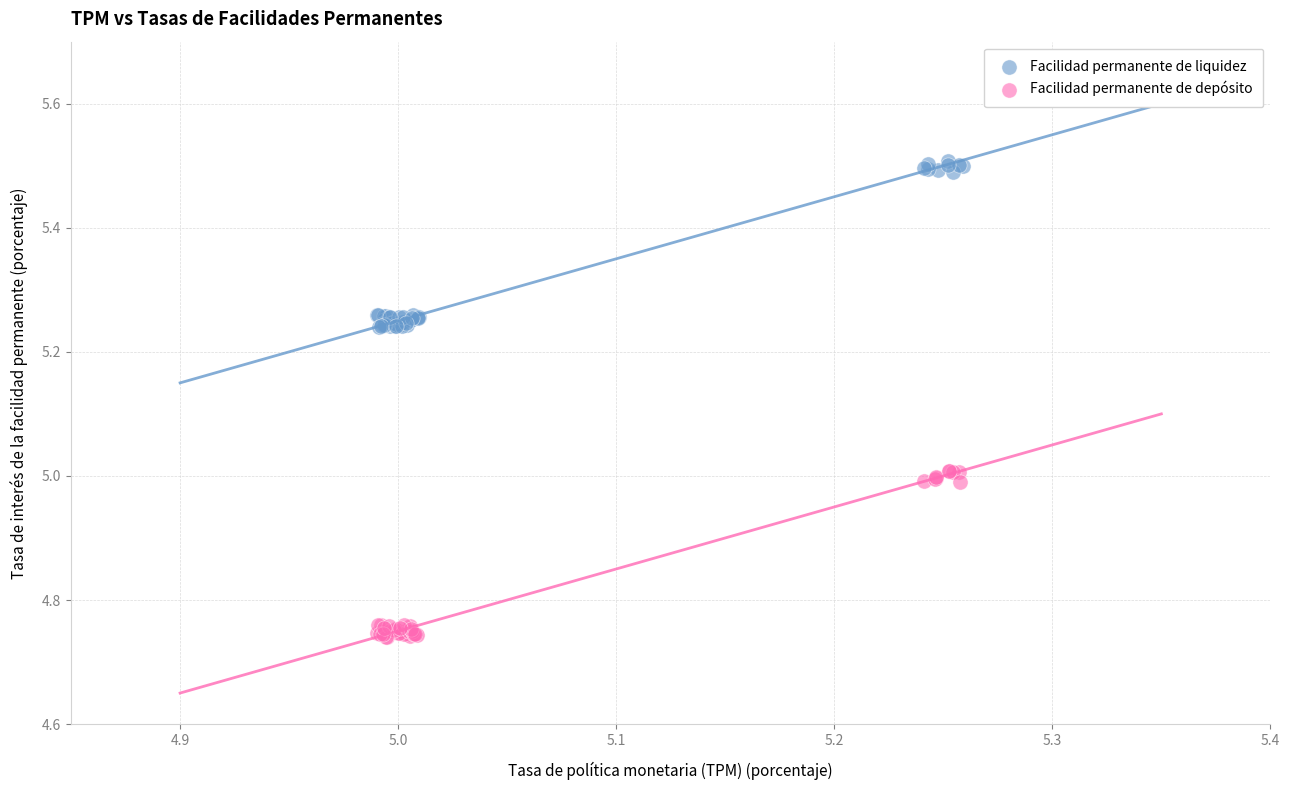

Which series reaches the minimum Y coordinate?

Facilidad permanente de depósito